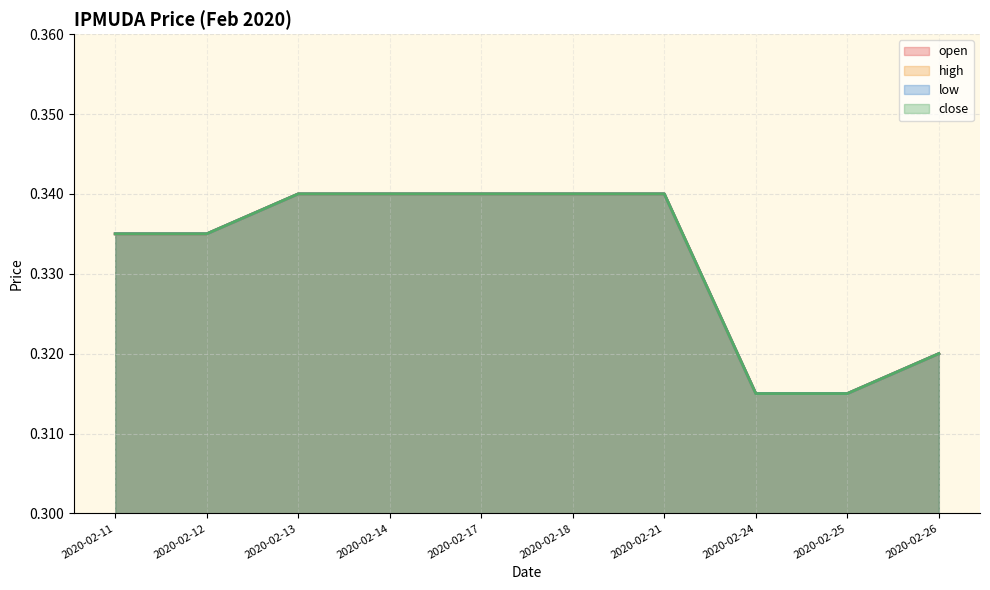

Between 2020-02-25 and 2020-02-21, which is larger?

2020-02-21